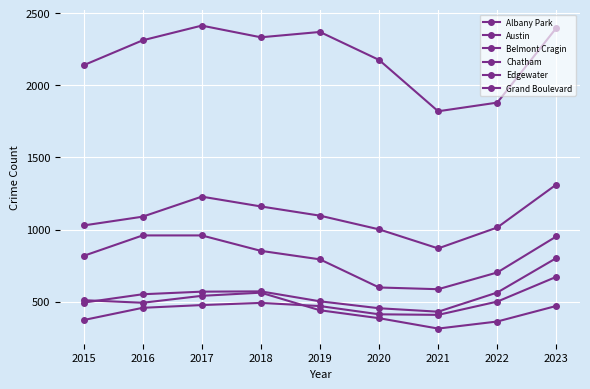

Does the chart have visible grid lines?

Yes